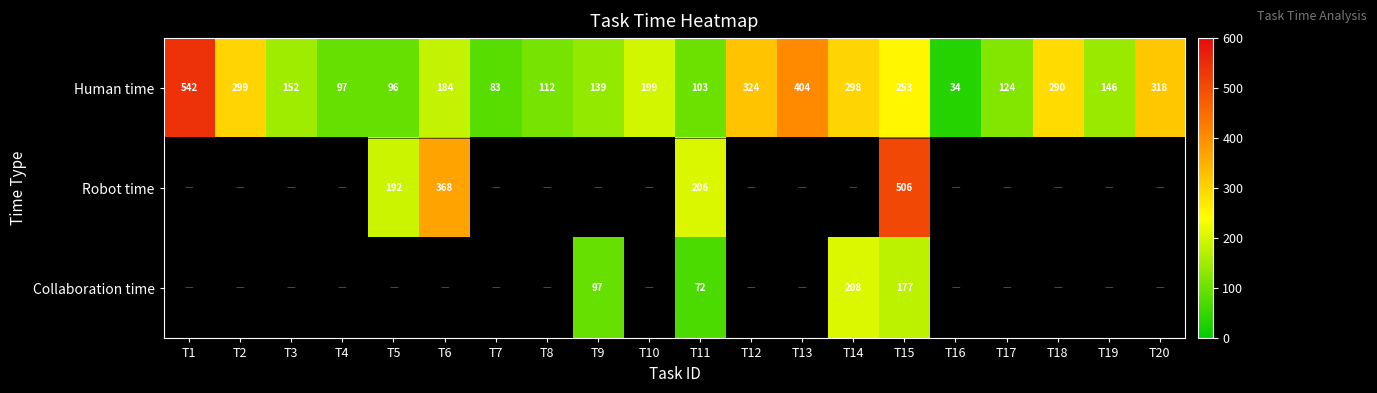

What is the sum of all Human time values?

4197